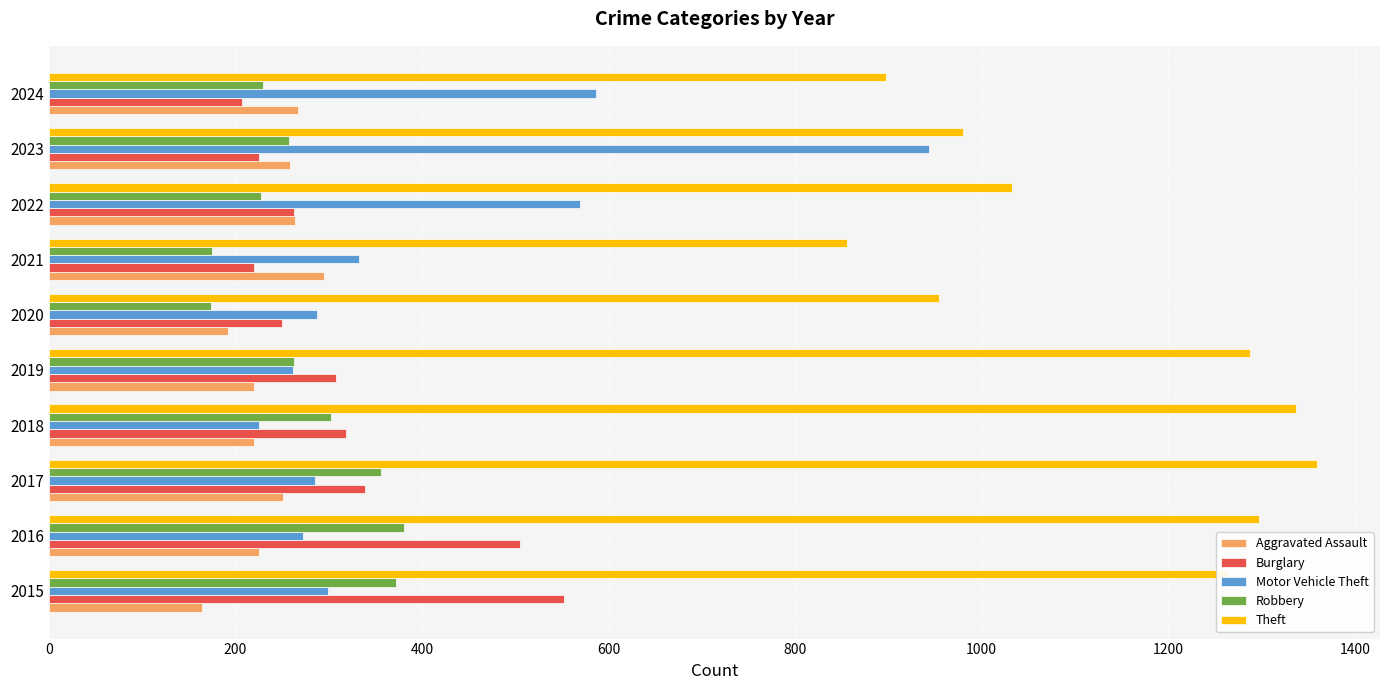

What is the highest value of the Robbery series?

381